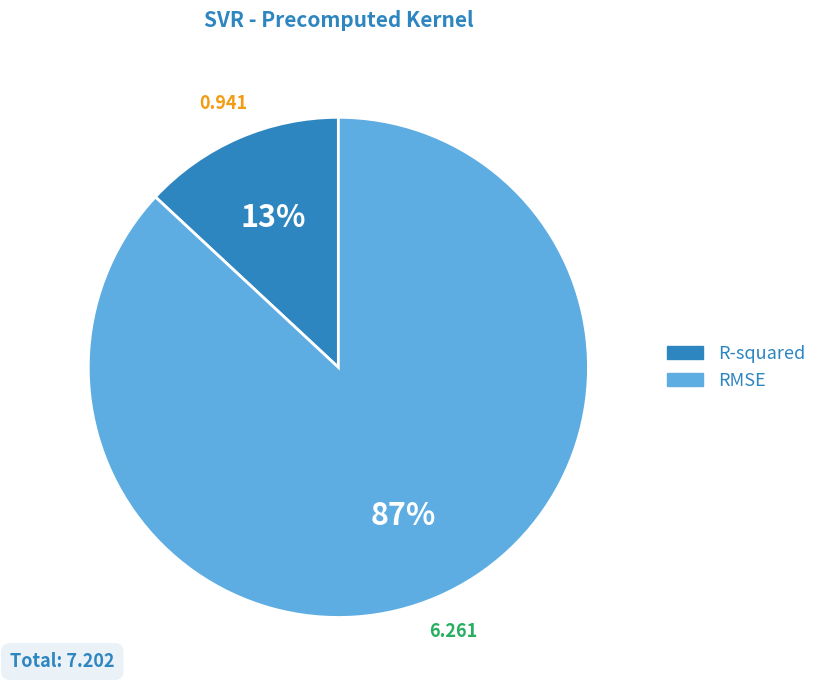

Combined, do R-squared and RMSE account for over 50%?

Yes